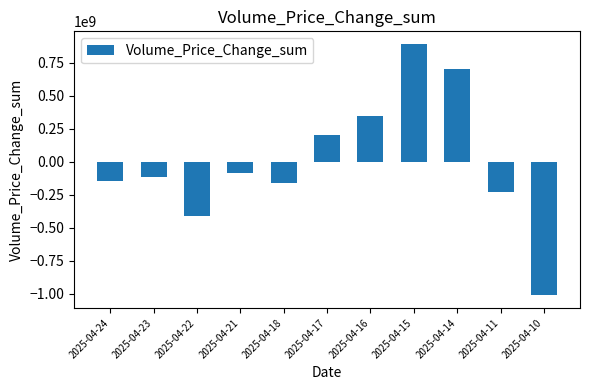

Reading left to right, list all the values displayed in this chart.

-143596672	-114063940	-407169489	-82443224	-162761897	202048733	344214309	890670197	700387744	-232548128	-1011609668